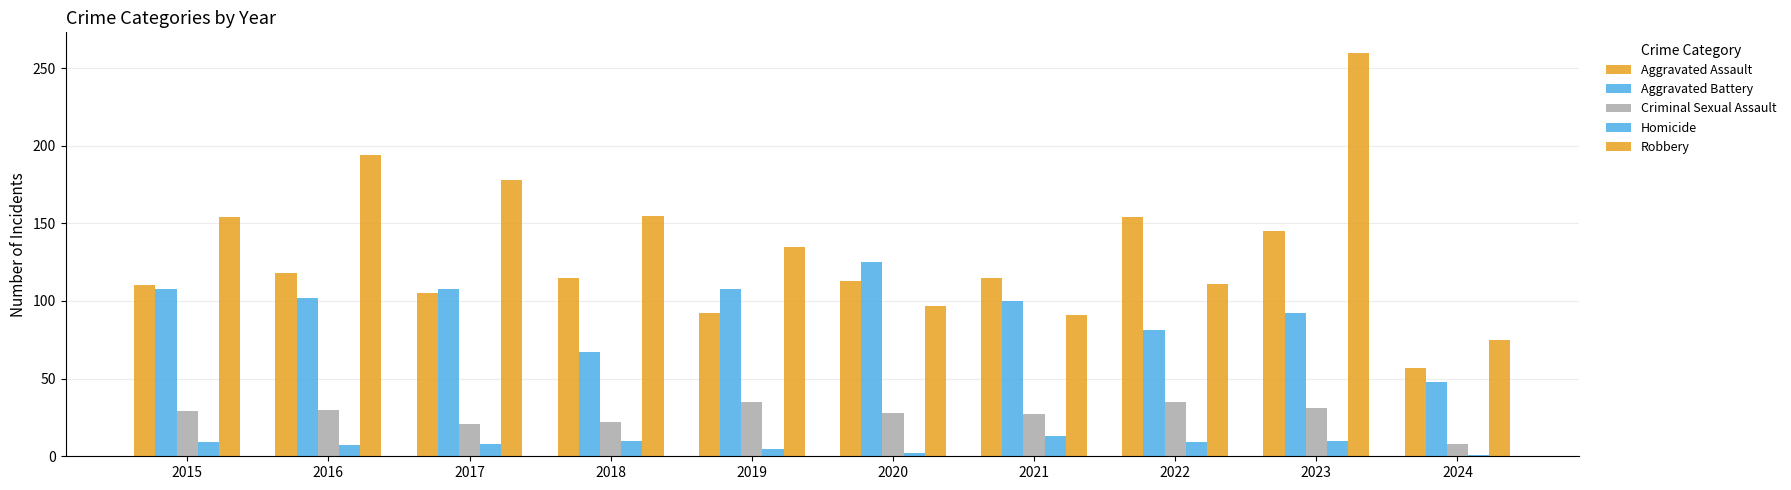

What is the difference between the Aggravated Battery values at 2022 and 2015?

27